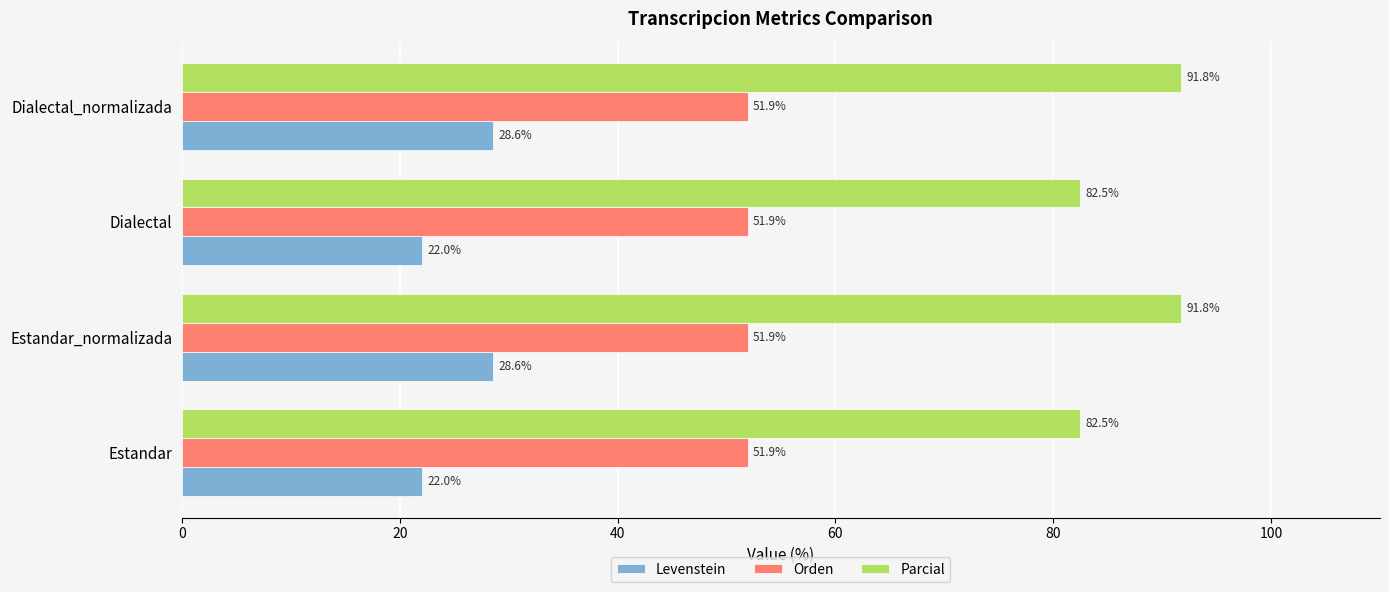

At how many categories does at least one series exceed 74?

4